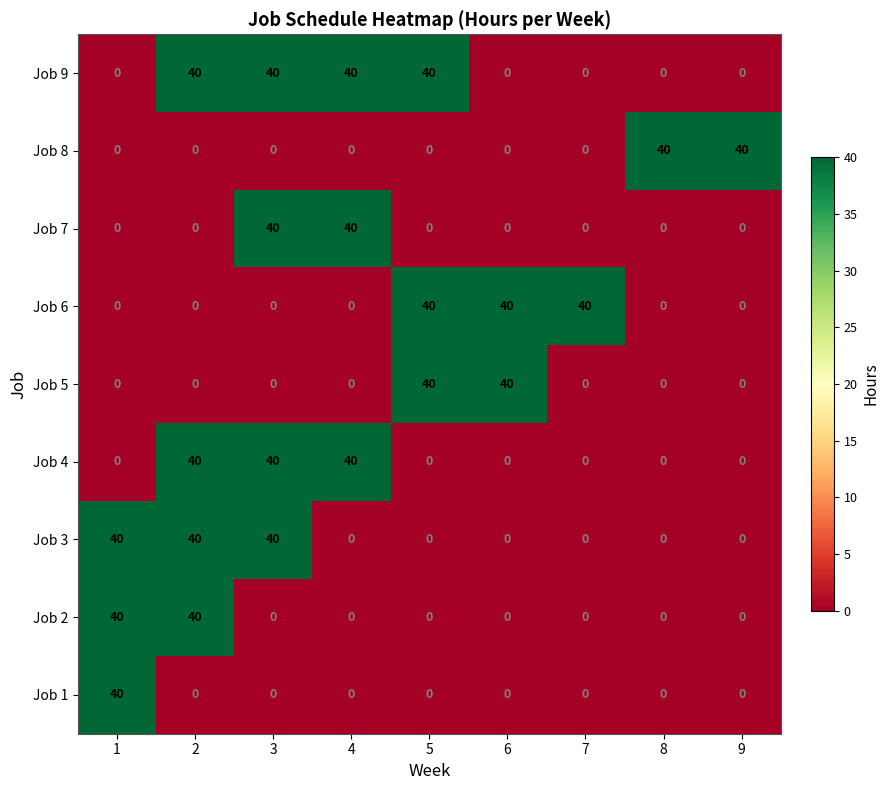

What is the spread (max minus min) of values at 3?

40